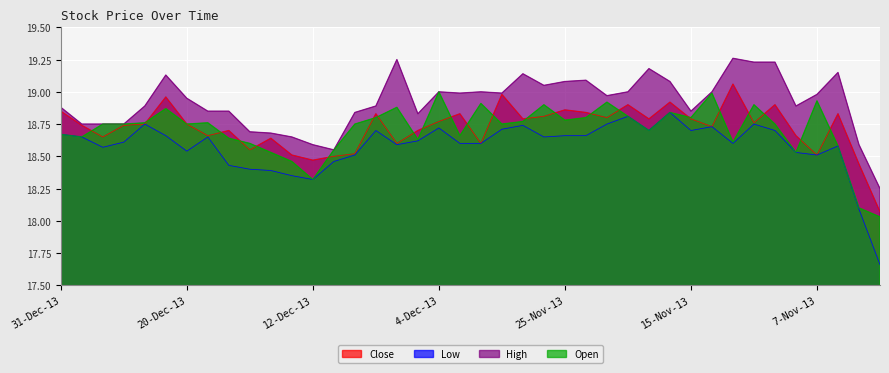

At which label does Close reach its minimum?

4-Nov-13